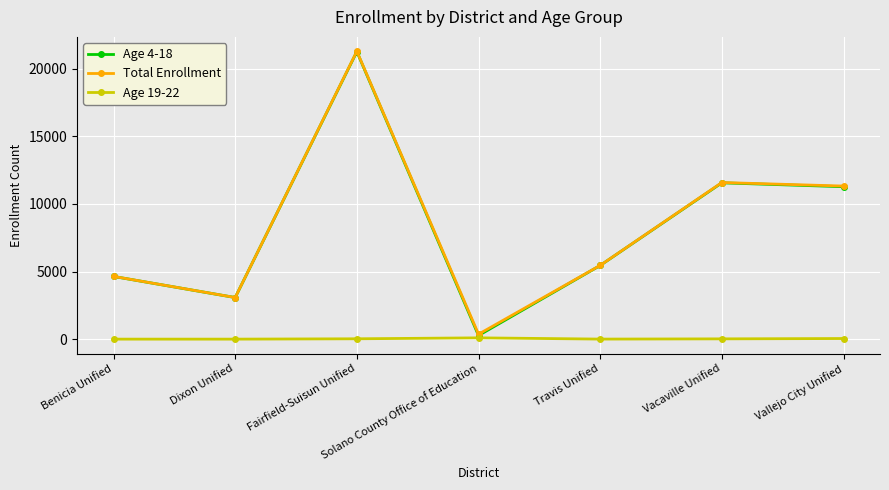

What is the difference between the maximum and minimum values in the Total Enrollment series?

20919